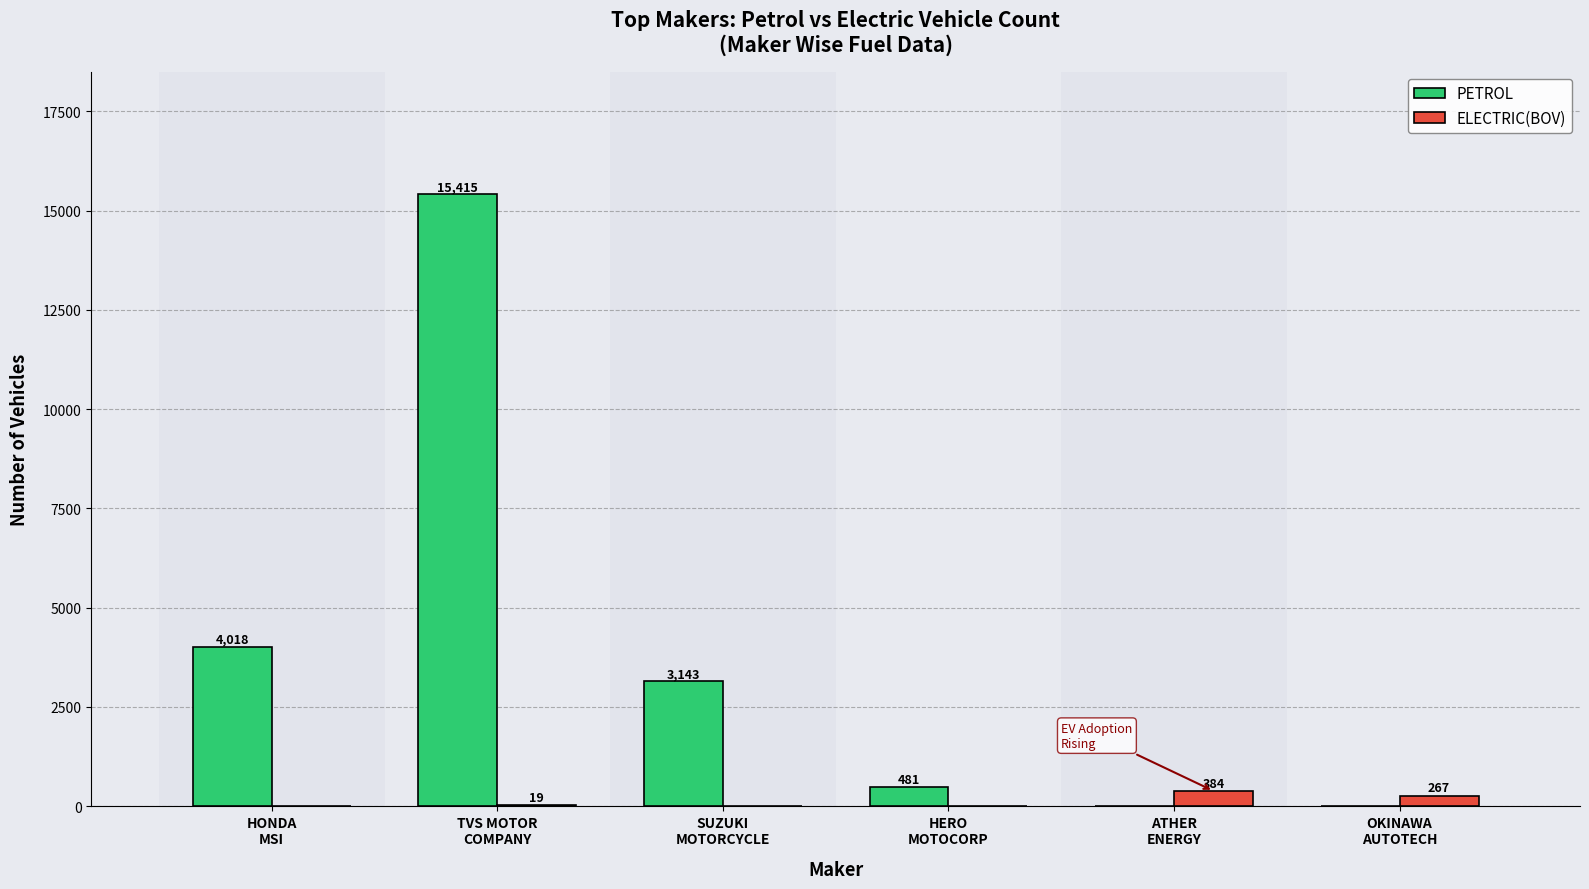

What is the total value across all series at TVS MOTOR
COMPANY?

15434